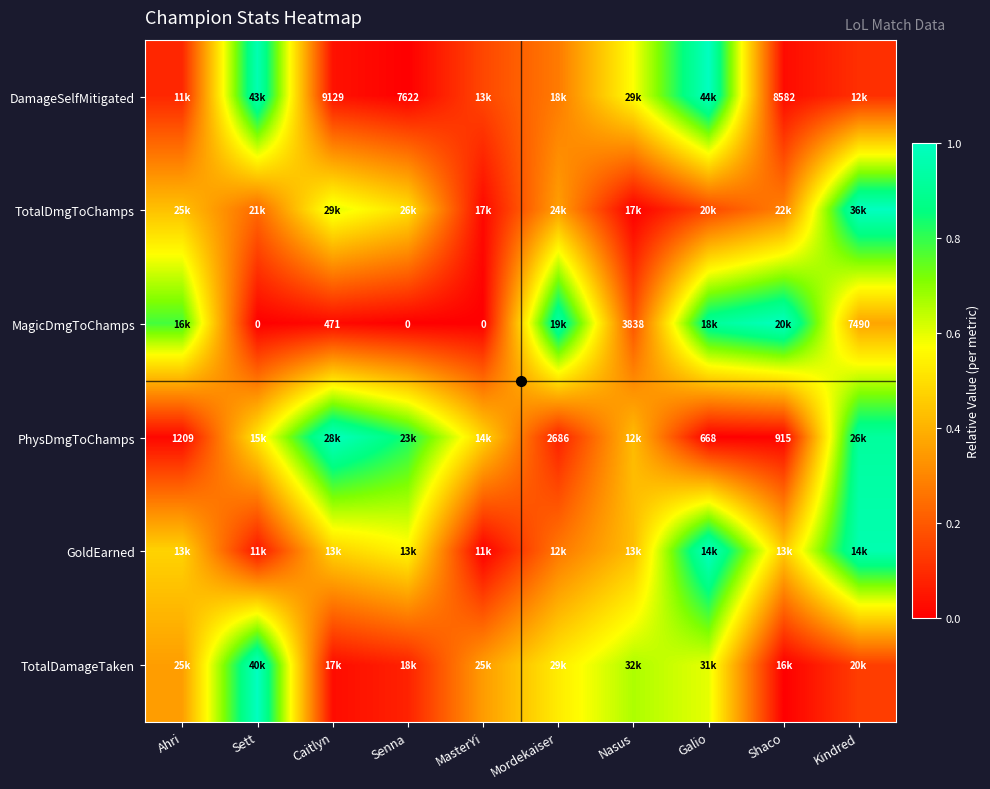

What is the difference between the maximum and minimum values in the PhysDmgToChamps series?

1.0